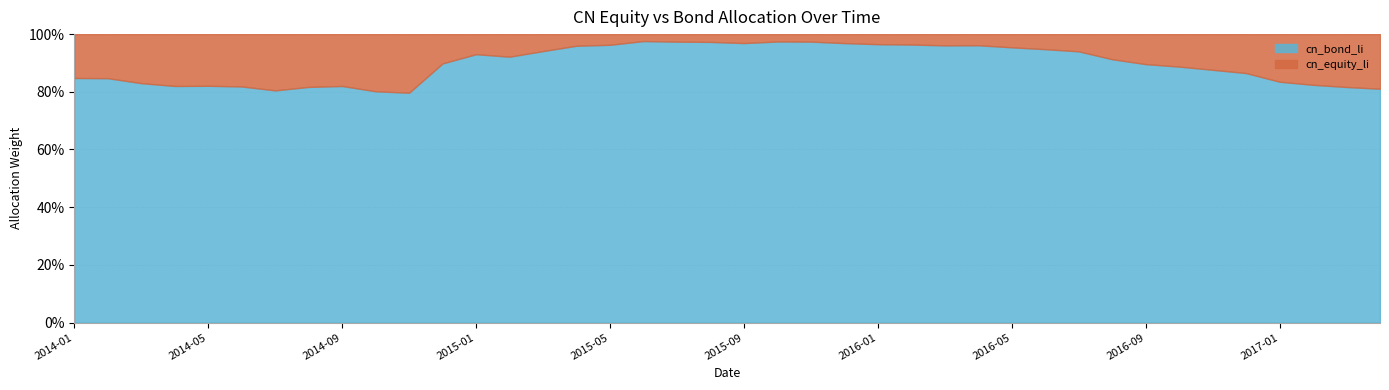

How many categories are shown in the chart?

40